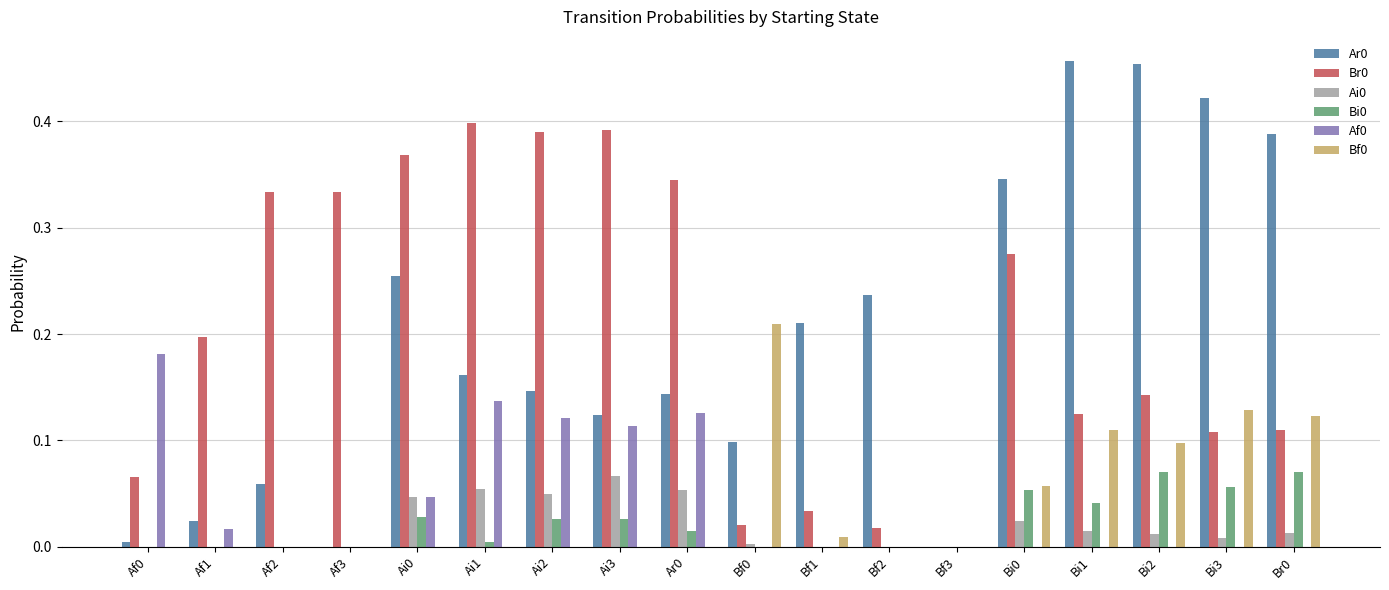

At which label does Ai0 reach its peak?

Ai3